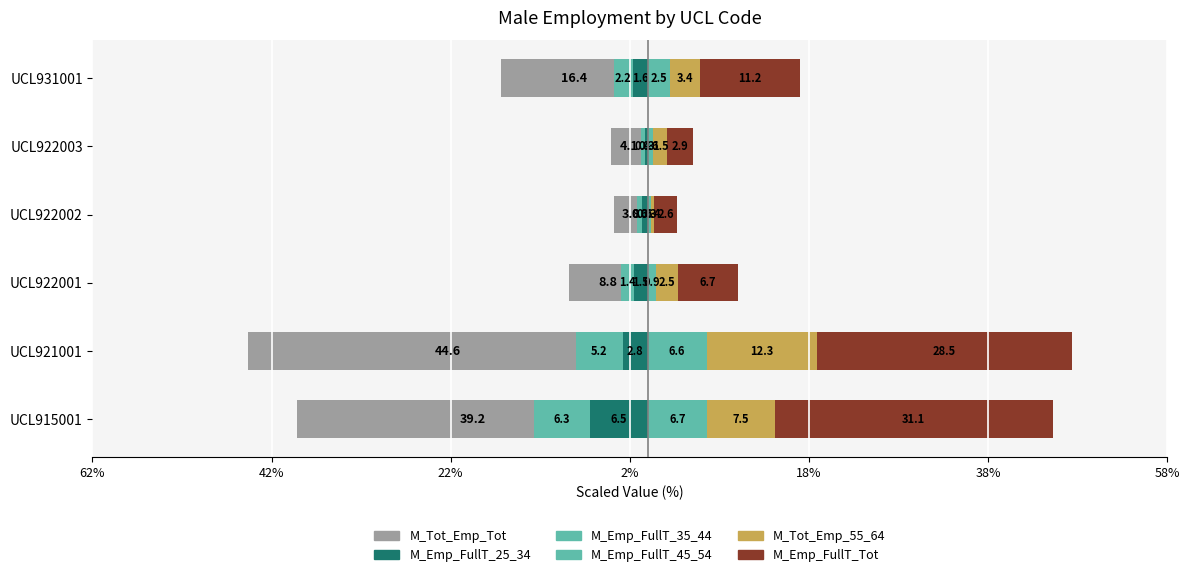

The value of M_Emp_FullT_Tot at UCL915001 is 44.8. True or false?

False